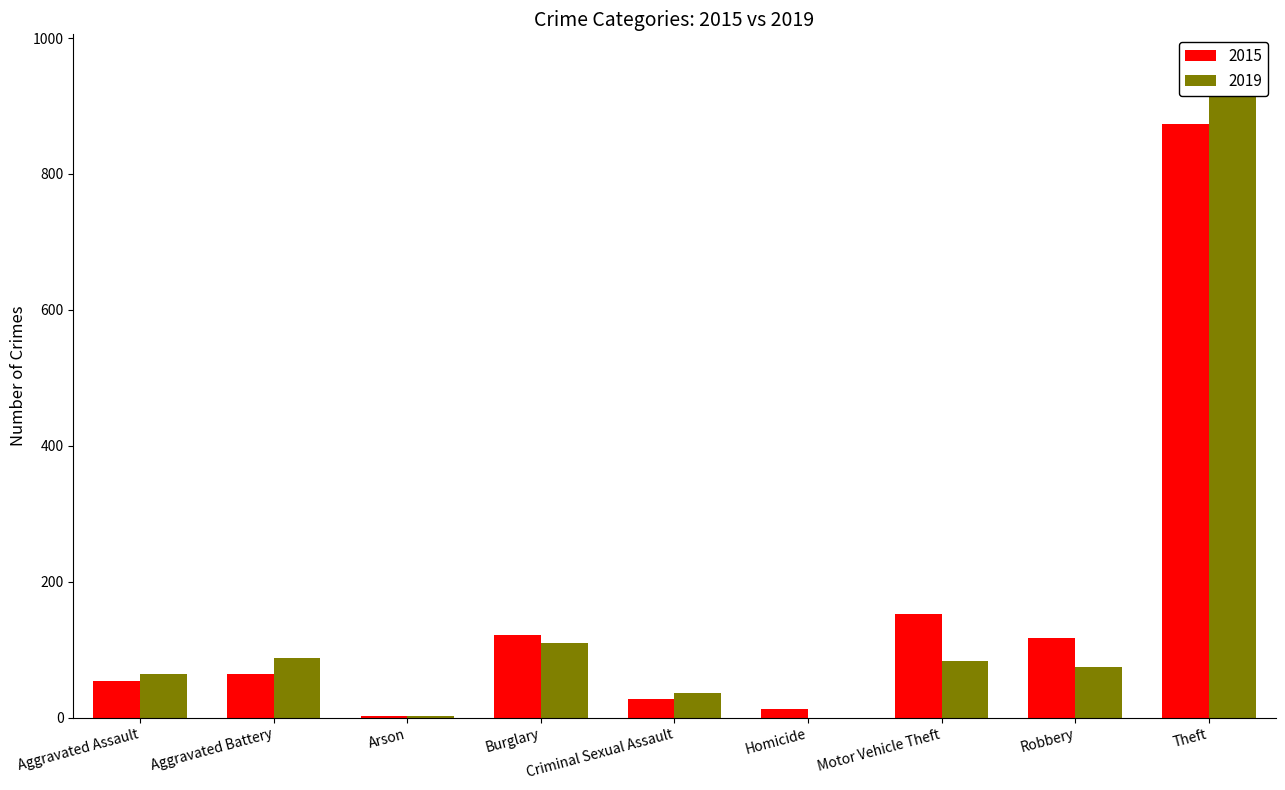

Is it true that 2019 equals 58 at Burglary?

False